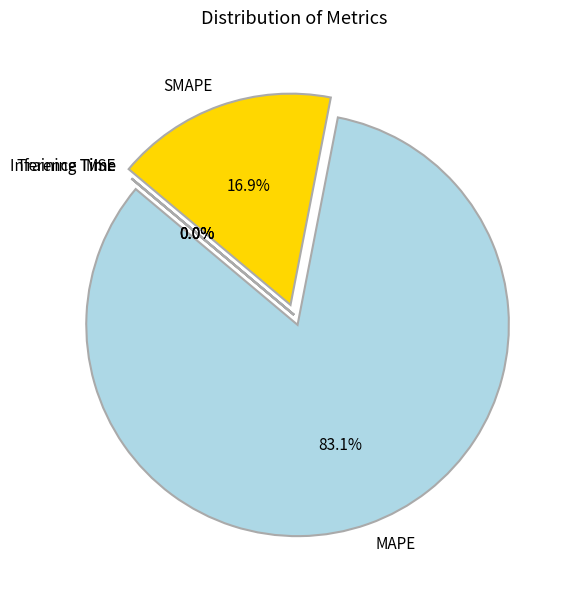

Which has a higher value, SMAPE or MAPE?

MAPE